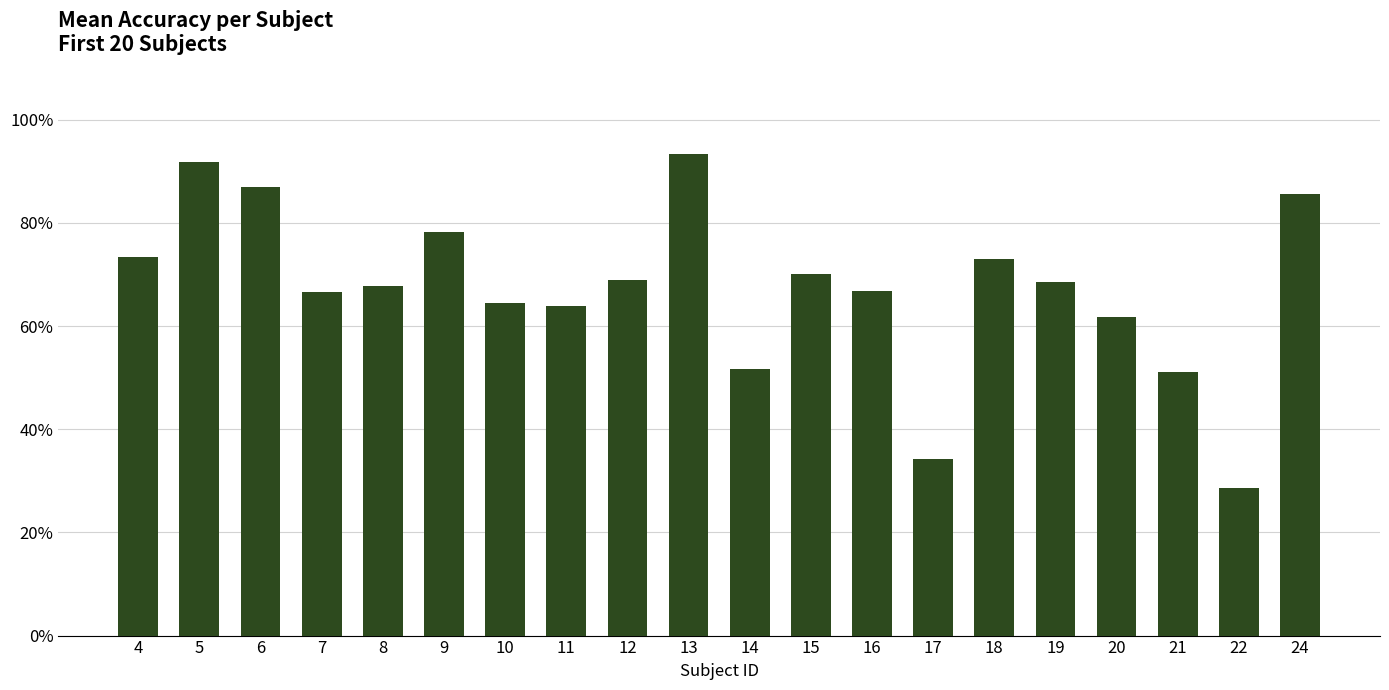

What is the difference between the values at 12 and 21?

18.0